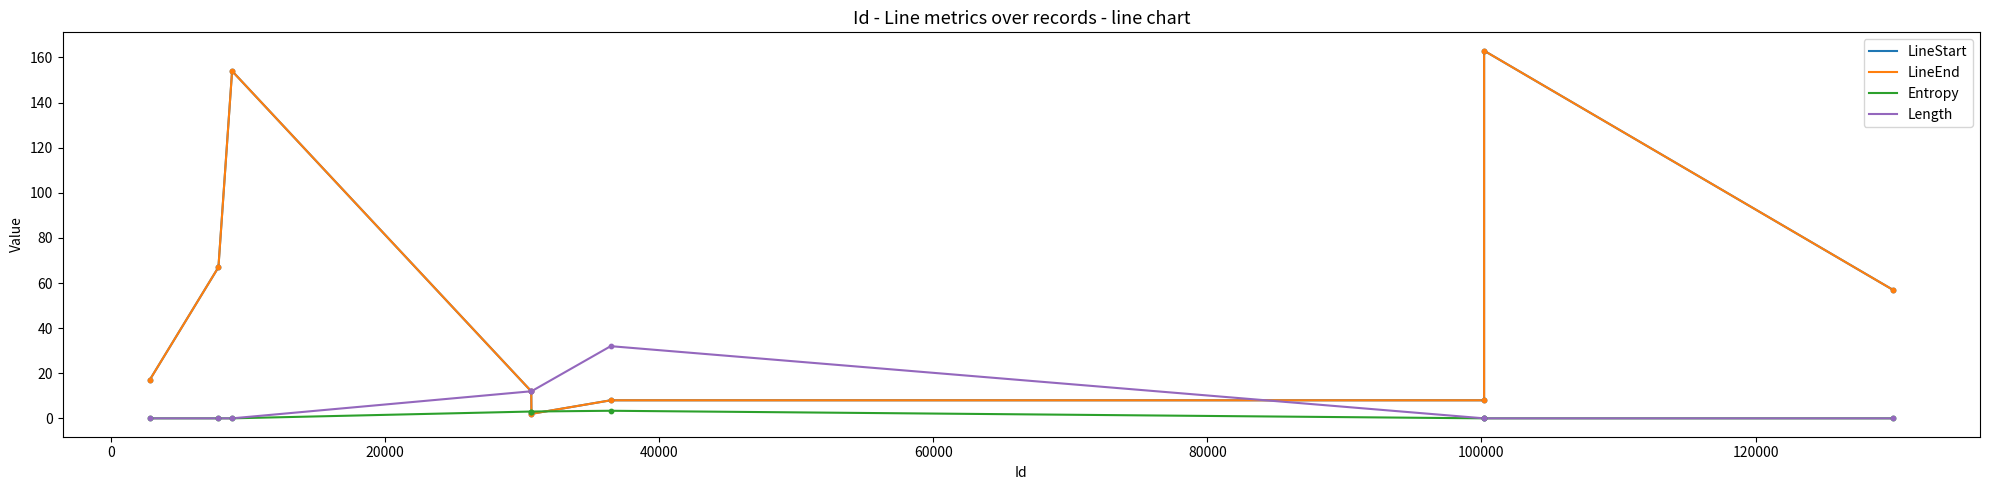

Is this an area chart (filled region under the line)?

No